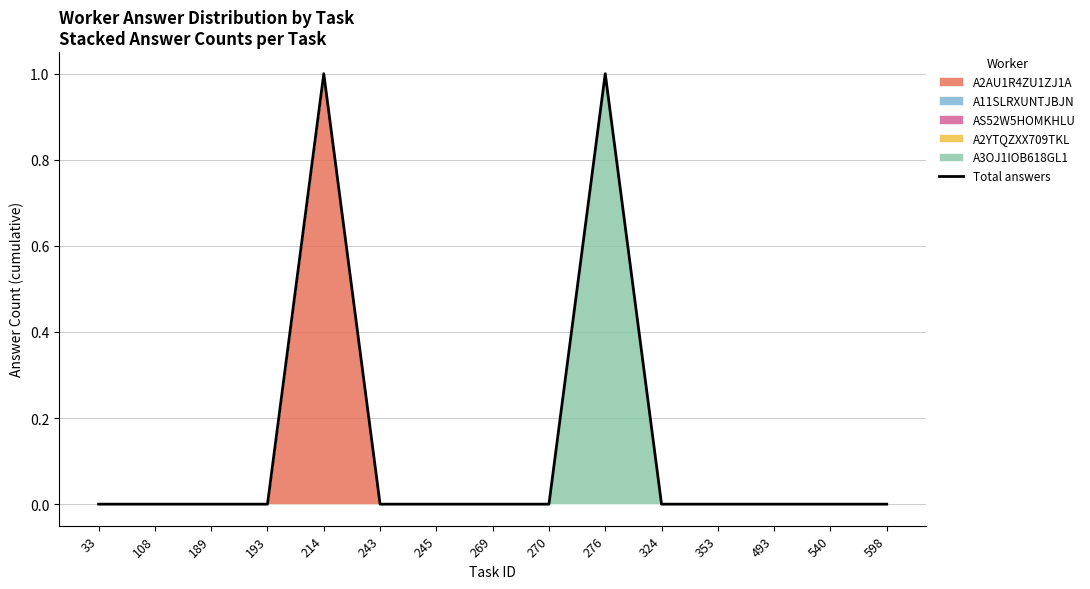

True or false: the data shows 0 at 540.

False